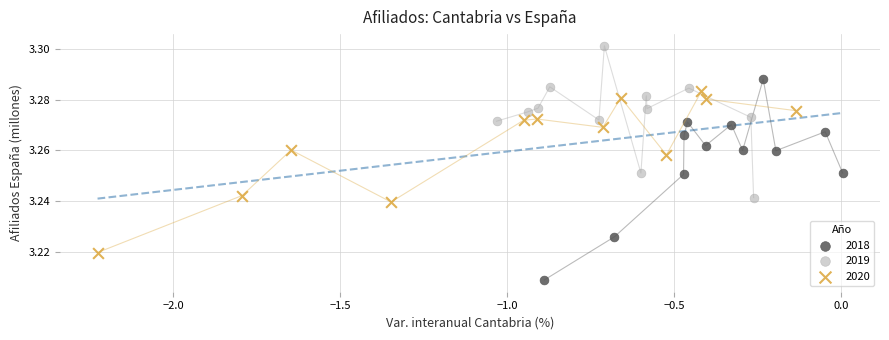

Which series has the widest spread of Y values?

2018